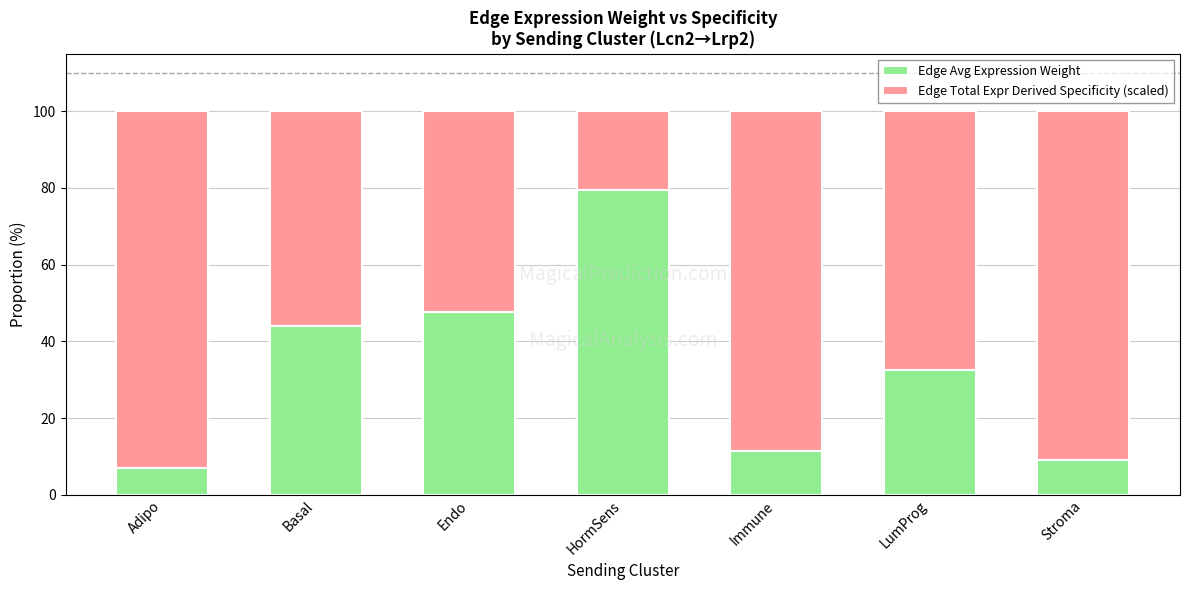

What is the sum of all Edge Avg Expression Weight values?

231.5